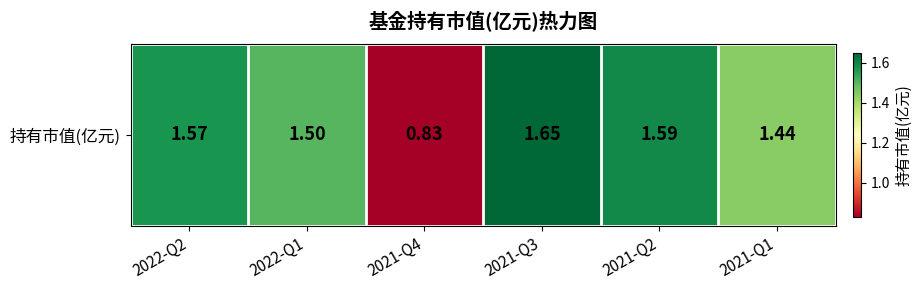

What value does the data have at 2022-Q2?

1.6